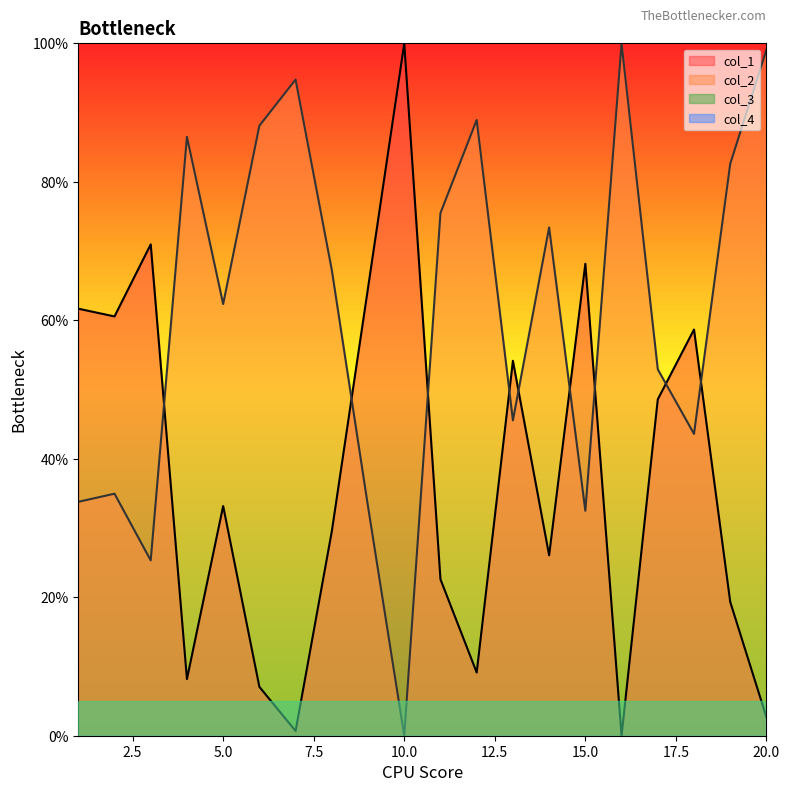

Does the chart display data point markers on the line(s)?

No